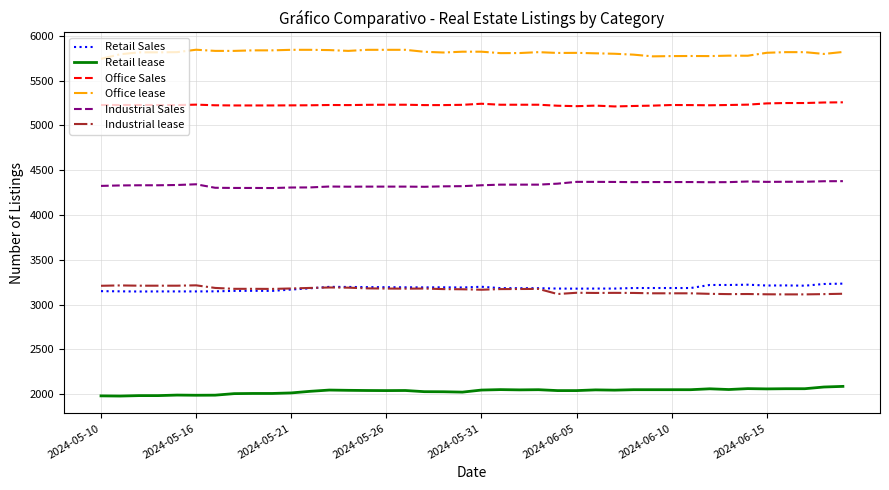

What is the greatest value displayed?

5844